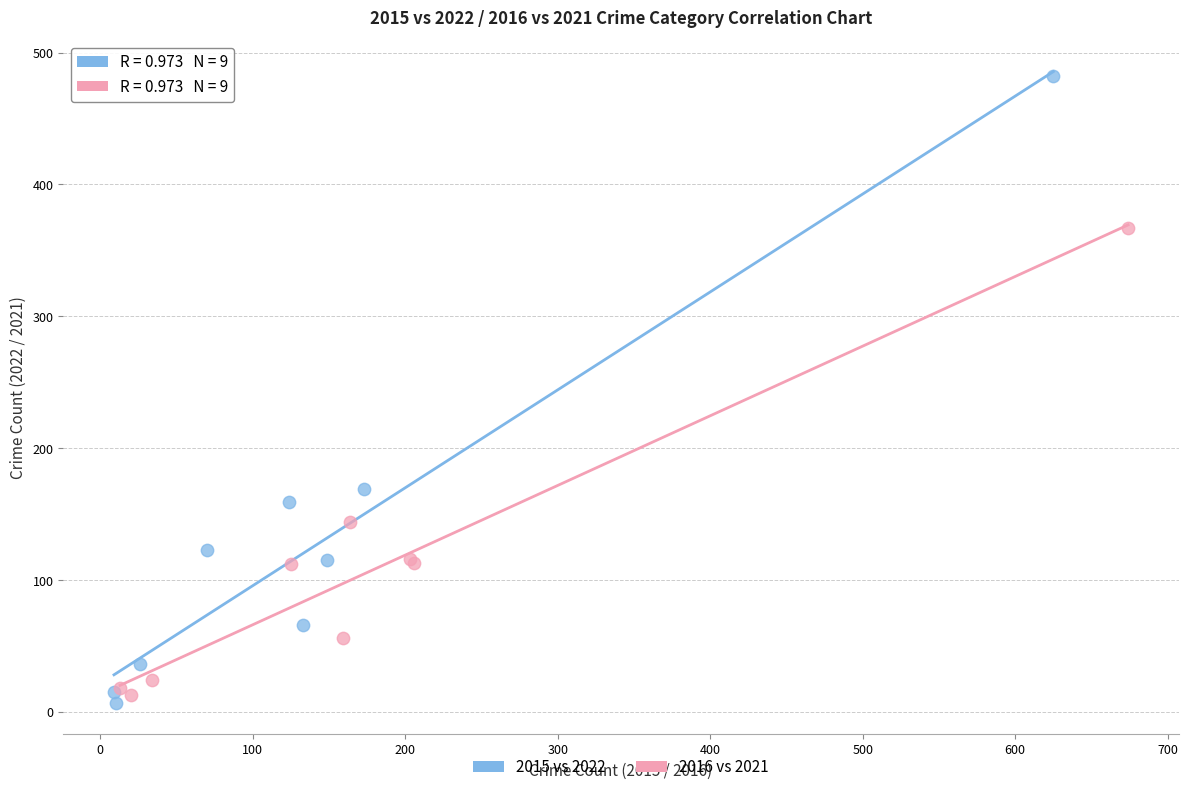

Which series reaches the minimum Y coordinate?

2015 vs 2022